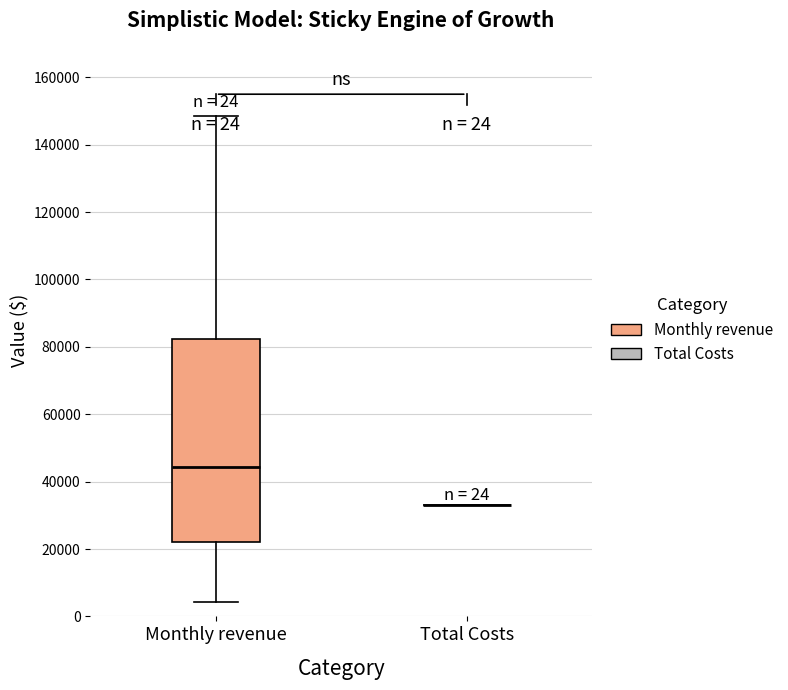

Reading left to right, read every box against the y-axis: the position of its median line, the range the box covers, and the ends of its whiskers. The values are not printed on the chart, so give them approximately, as read against the axis.

Monthly revenue: median 44000, box 22000 to 82000, whiskers 4000 to 148000
Total Costs: box collapsed to a line at 34000, whiskers 34000 to 34000